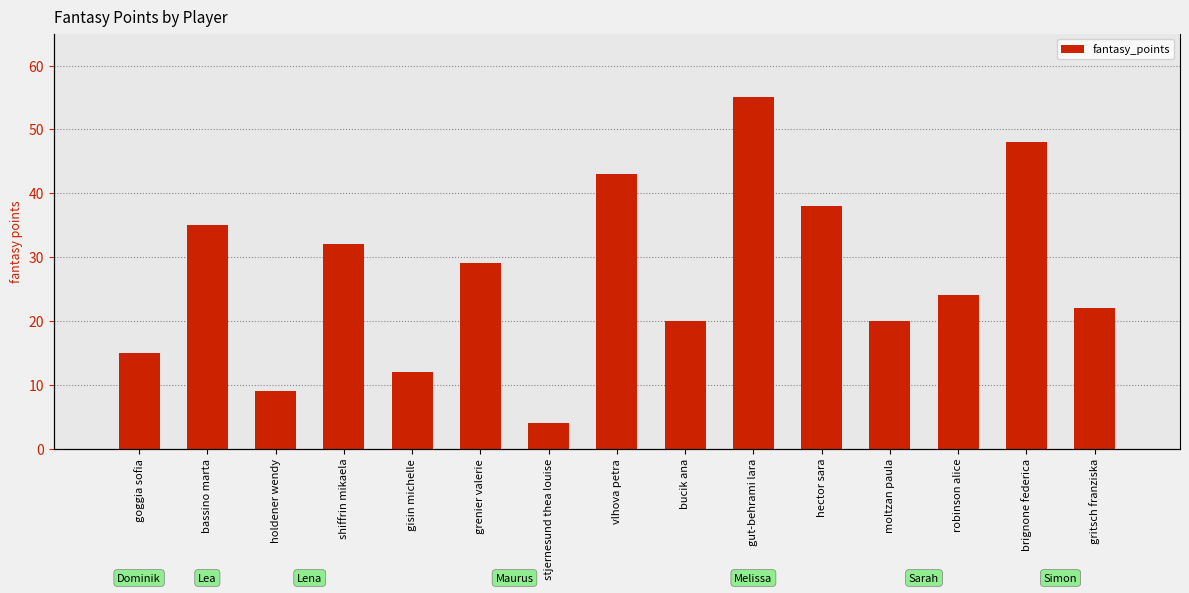

What is the smallest value displayed?

4